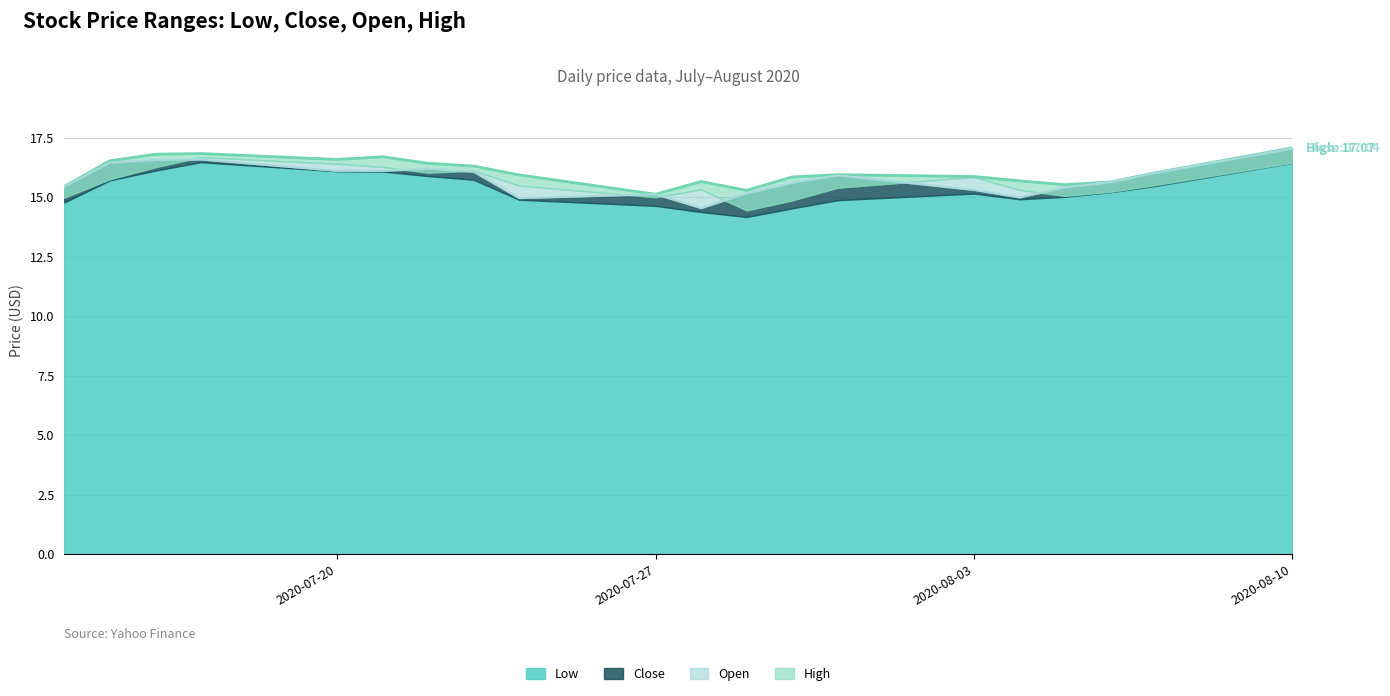

What is the highest value of the Close series?

17.0